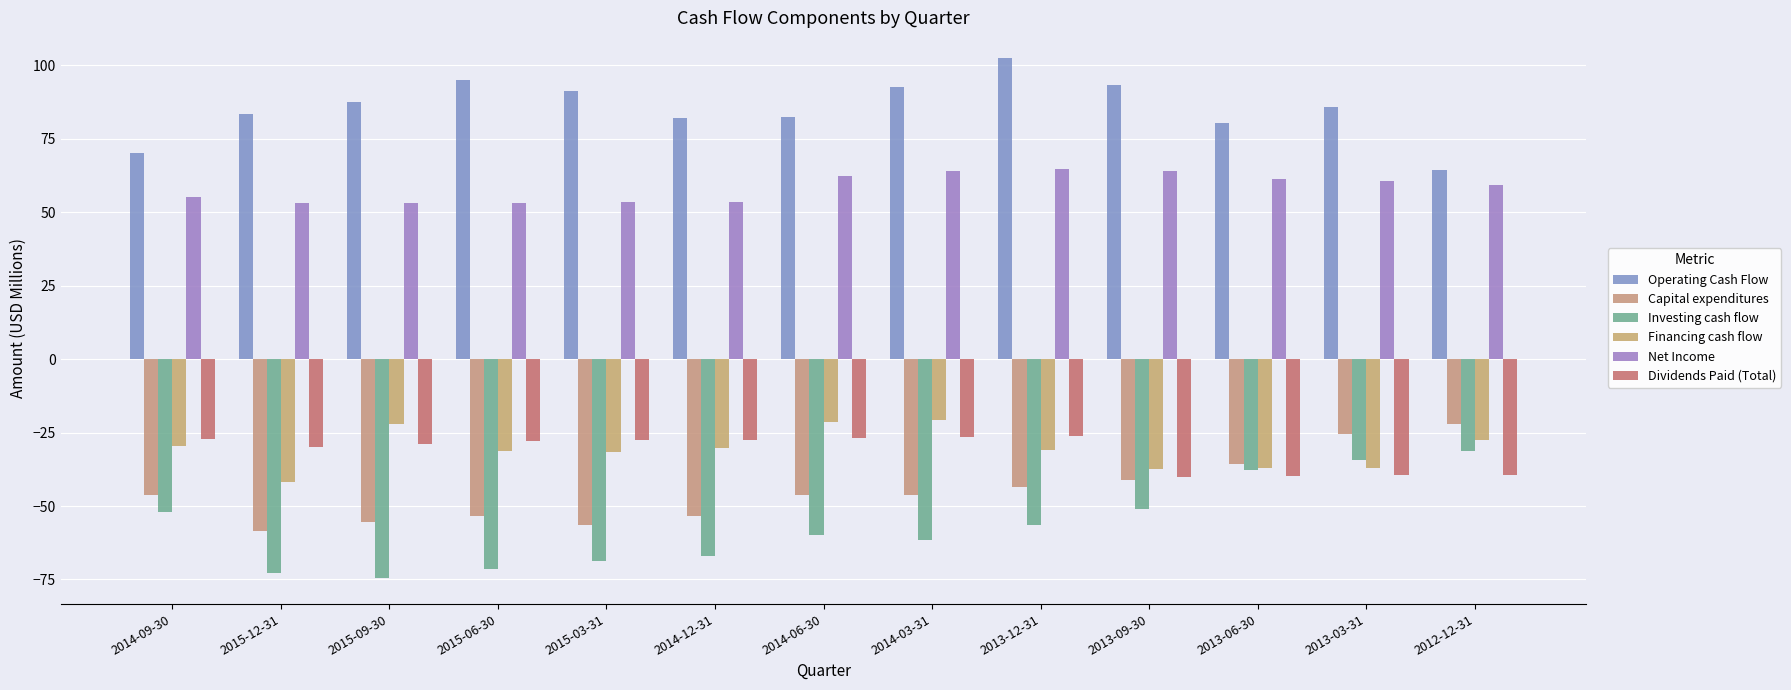

What is the label of the 13th bar from the right?

2014-09-30